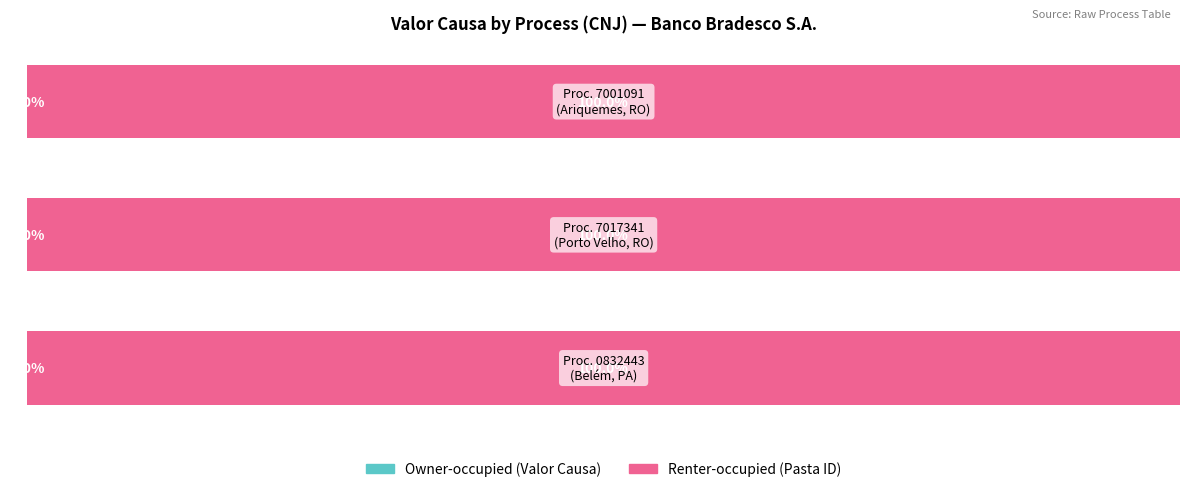

Reading left to right, list all the values displayed in this chart.

Owner-occupied: 0=0.0	1=0.0	2=0.0
Renter-occupied: 0=100.0	1=100.0	2=100.0